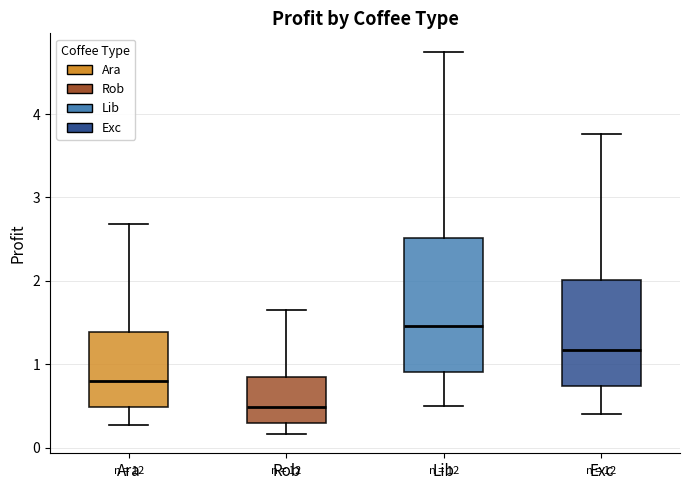

Reading left to right, read every box against the y-axis: the position of its median line, the range the box covers, and the ends of its whiskers. The values are not printed on the chart, so give them approximately, as read against the axis.

Ara: median 0.8, box 0.5 to 1.4, whiskers 0.3 to 2.7
Rob: median 0.5, box 0.3 to 0.8, whiskers 0.2 to 1.6
Lib: median 1.5, box 0.9 to 2.5, whiskers 0.5 to 4.7
Exc: median 1.2, box 0.7 to 2.0, whiskers 0.4 to 3.8